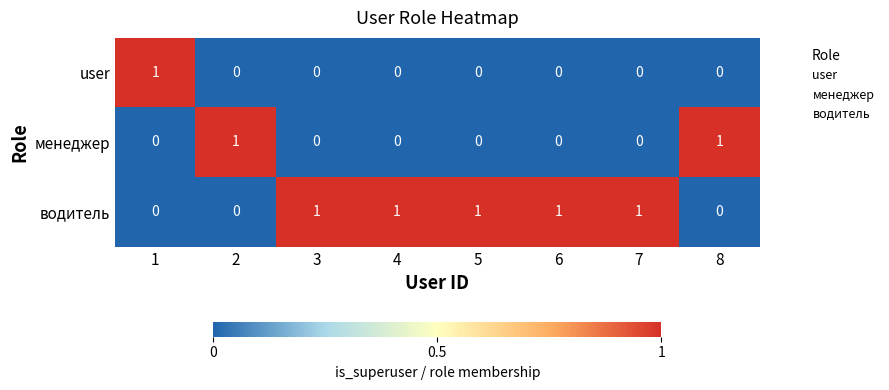

What is the difference between the highest and lowest values at 5?

1